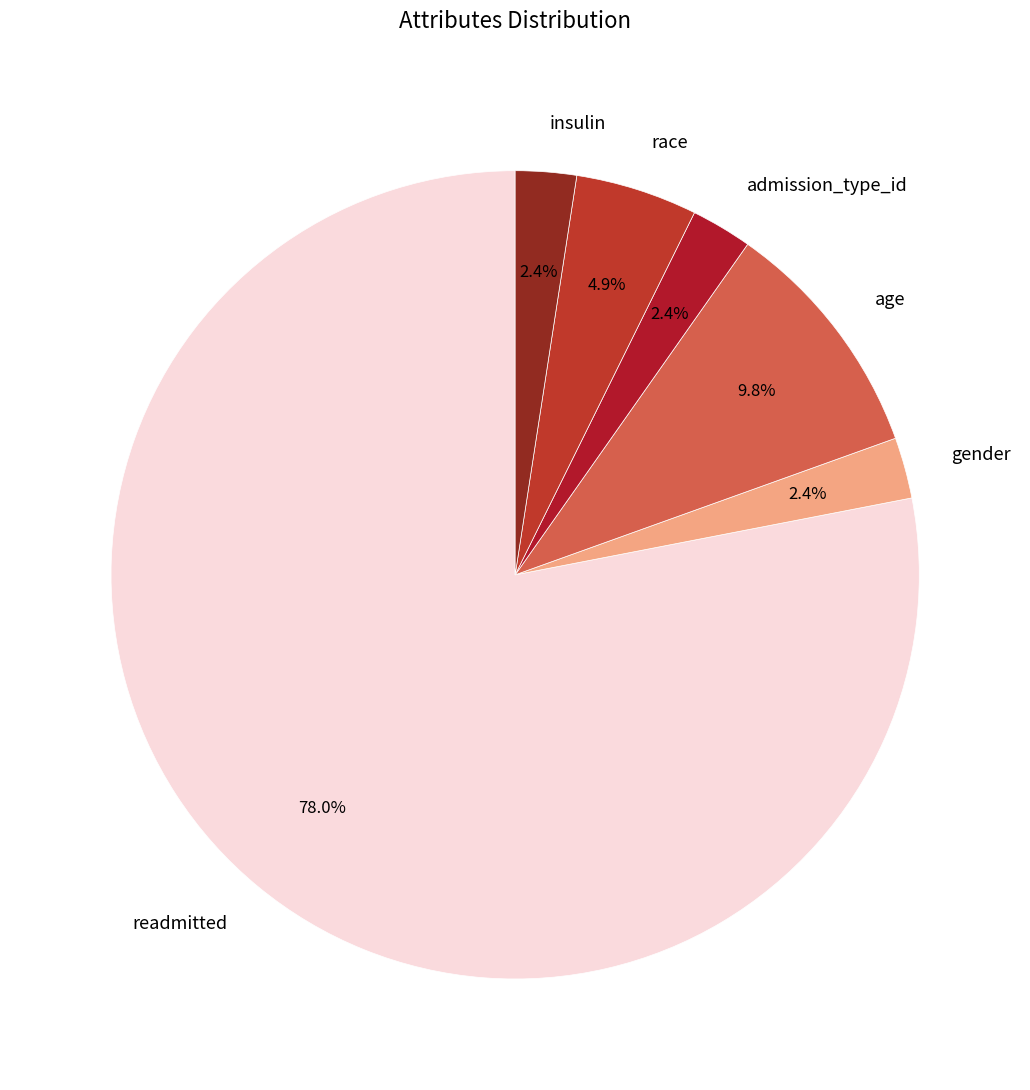

What percentage do race and insulin together represent?

7.3%